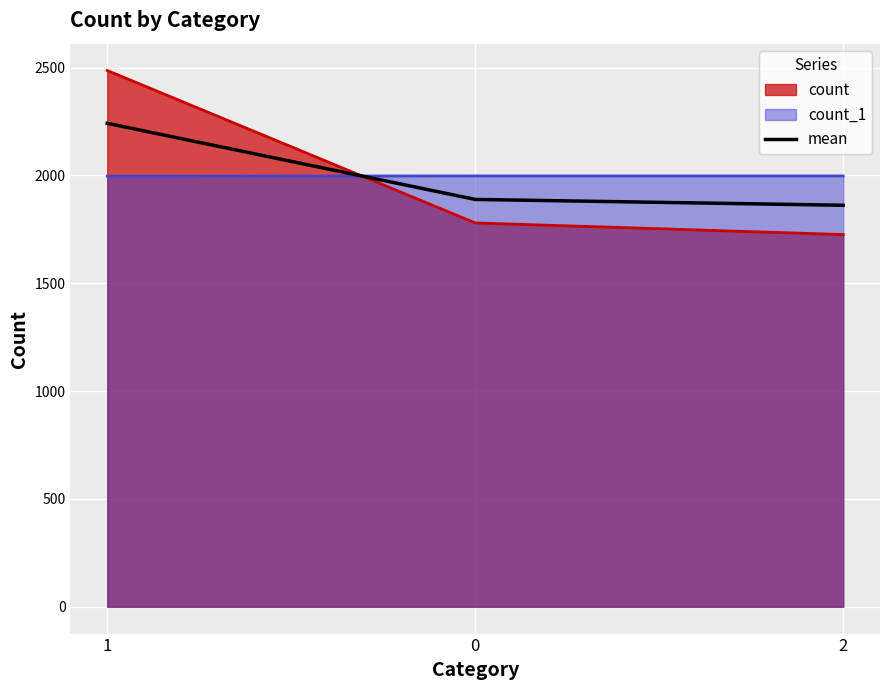

The value at 2 is 532. True or false?

False